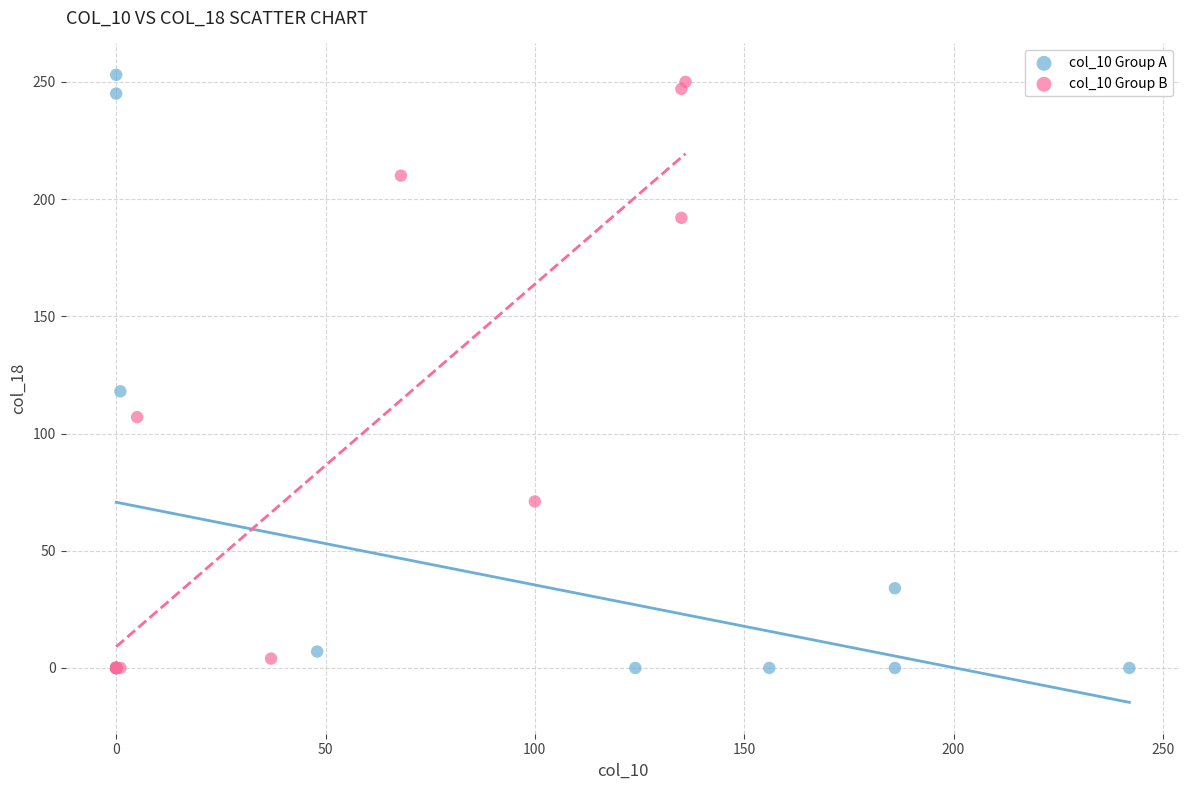

What are all the series names shown in the legend?

col_10 Group A, col_10 Group B